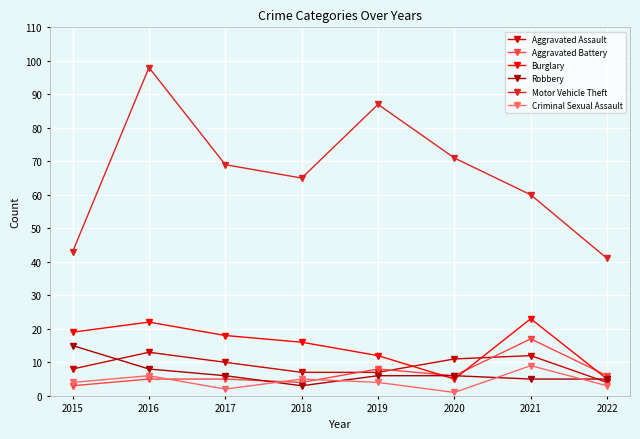

Is the value of Robbery at 2020 greater than the value of Aggravated Battery at 2017?

Yes